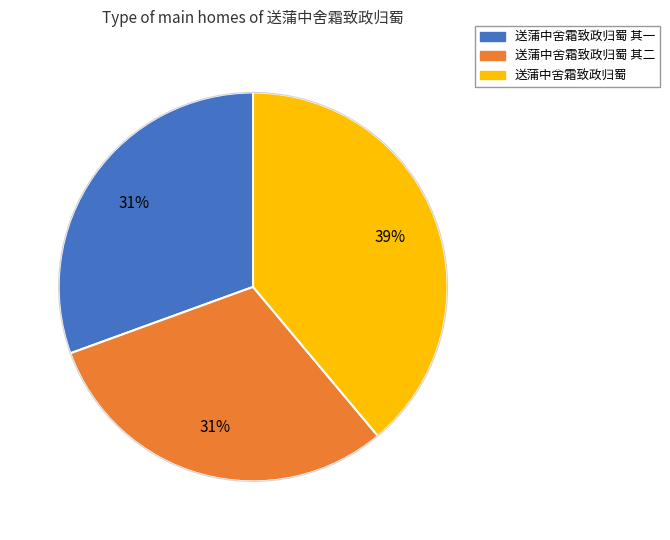

Does any single category account for the majority?

No